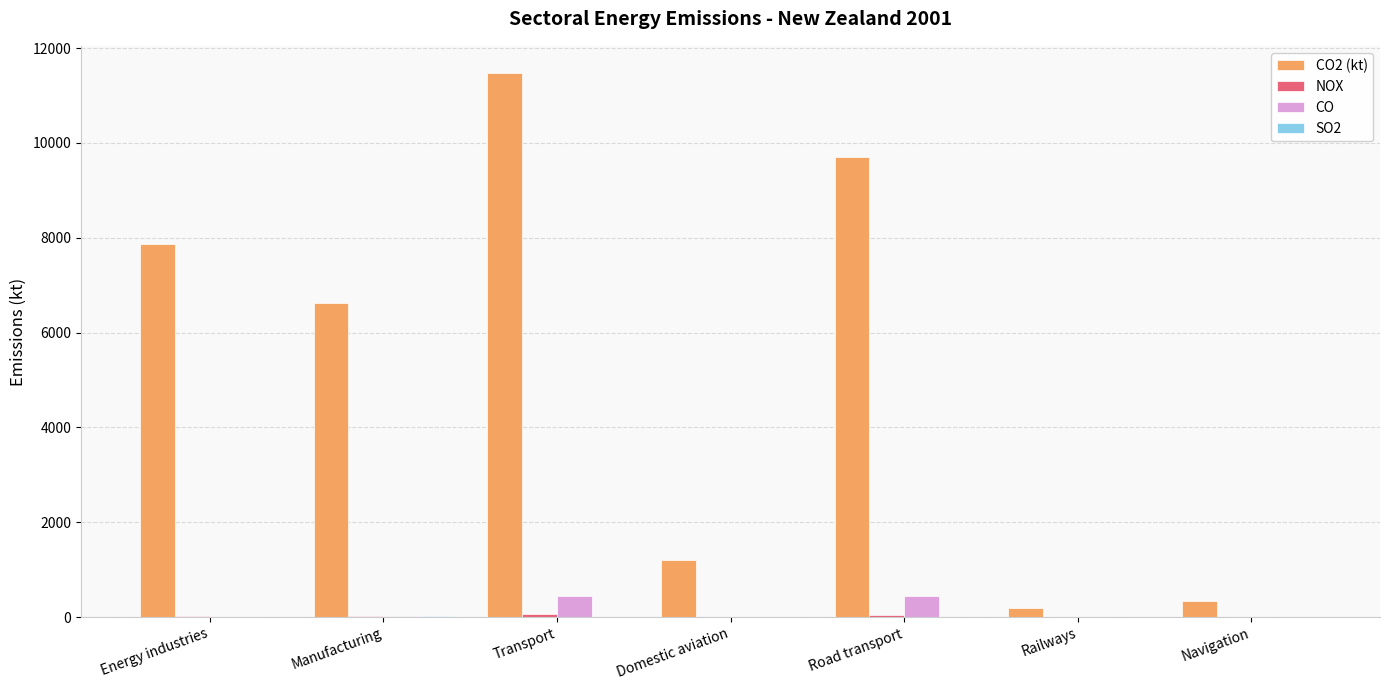

The value of CO2 (kt) at Transport is 11473.9. True or false?

True